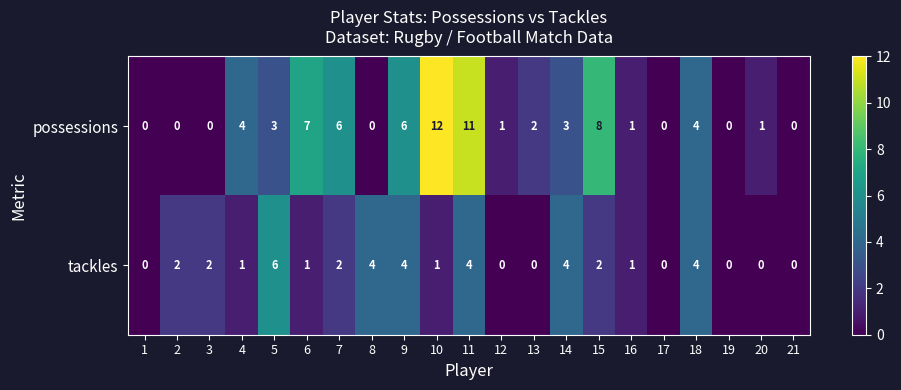

Which label corresponds to the largest value in the chart?

10